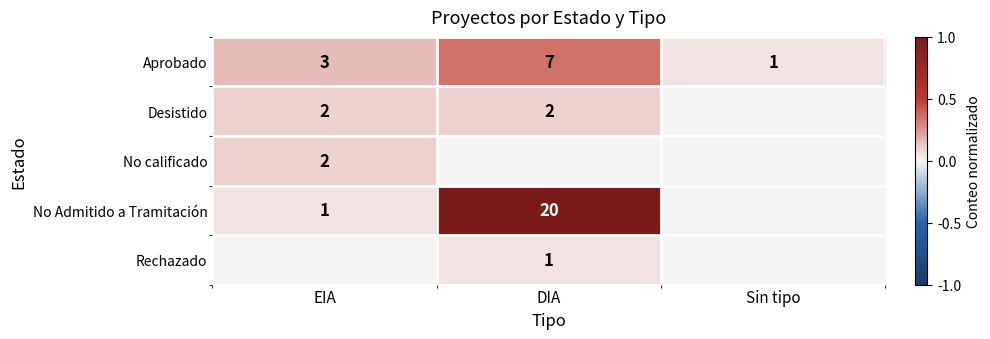

List the labels in order of Aprobado value, smallest first.

Sin tipo, EIA, DIA